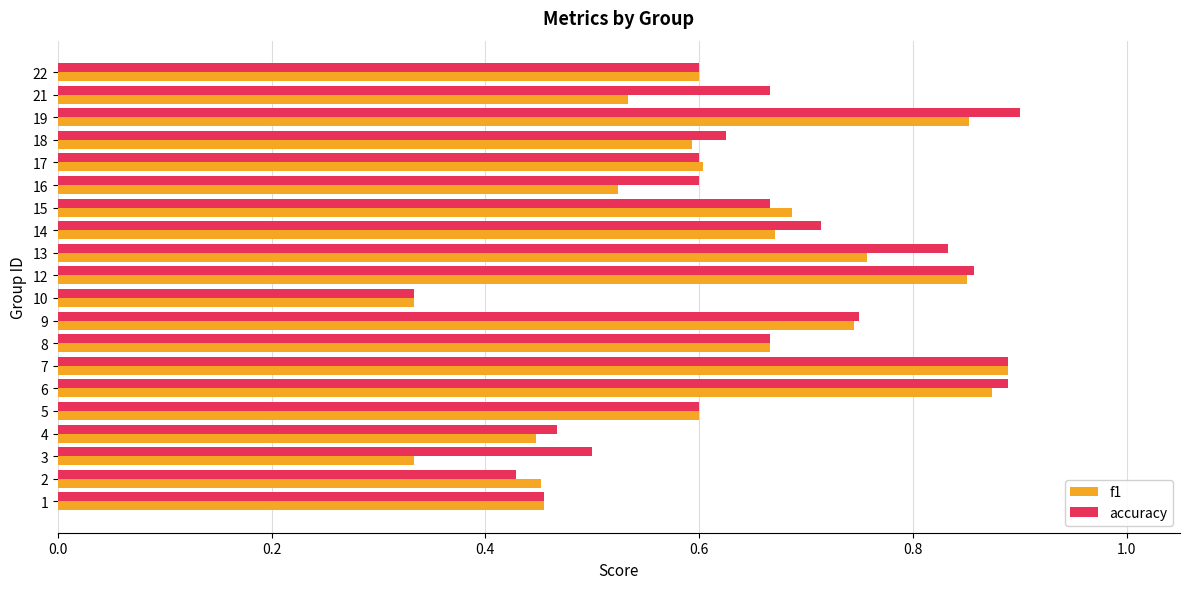

What is the sum of all f1 values?

12.5